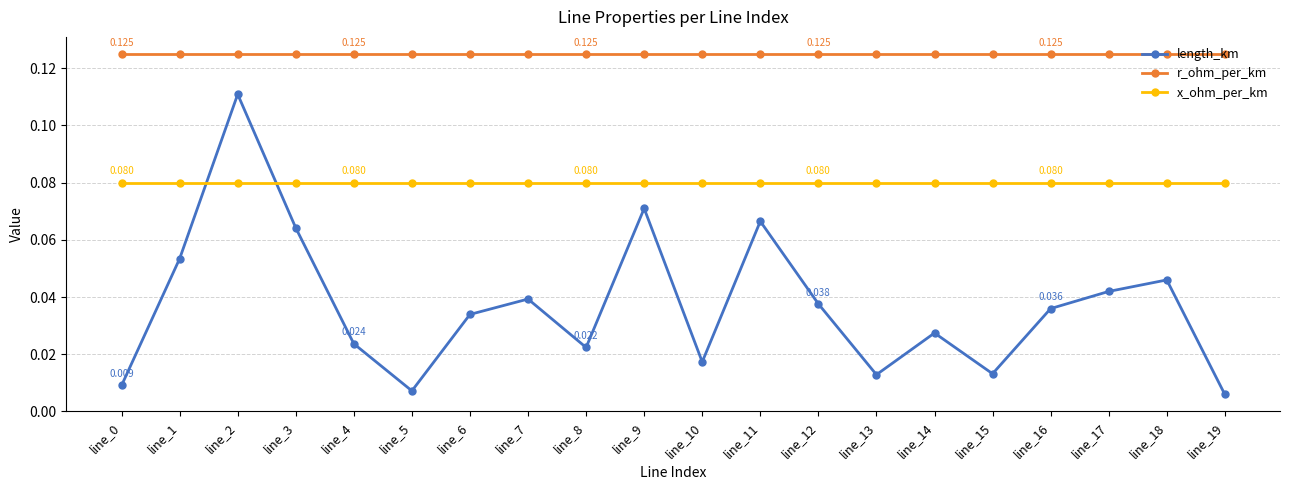

True or false: x_ohm_per_km and r_ohm_per_km intersect in this chart.

False